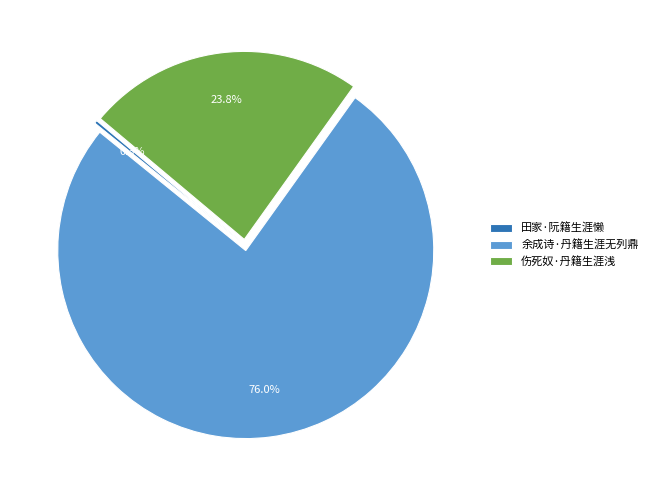

Is there a majority slice in this chart?

Yes